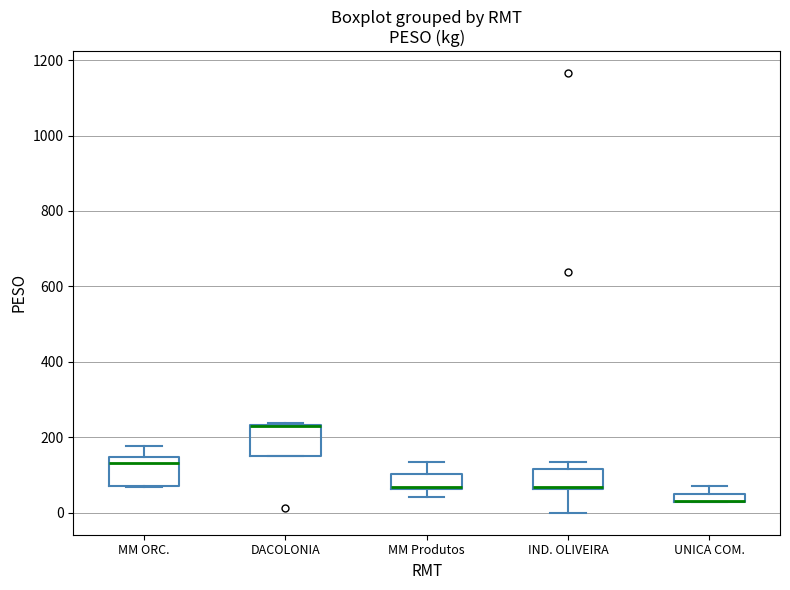

Where is the upper edge of the box for DACOLONIA on the y-axis? The values are not printed on the chart, so give them approximately, as read against the axis.

240